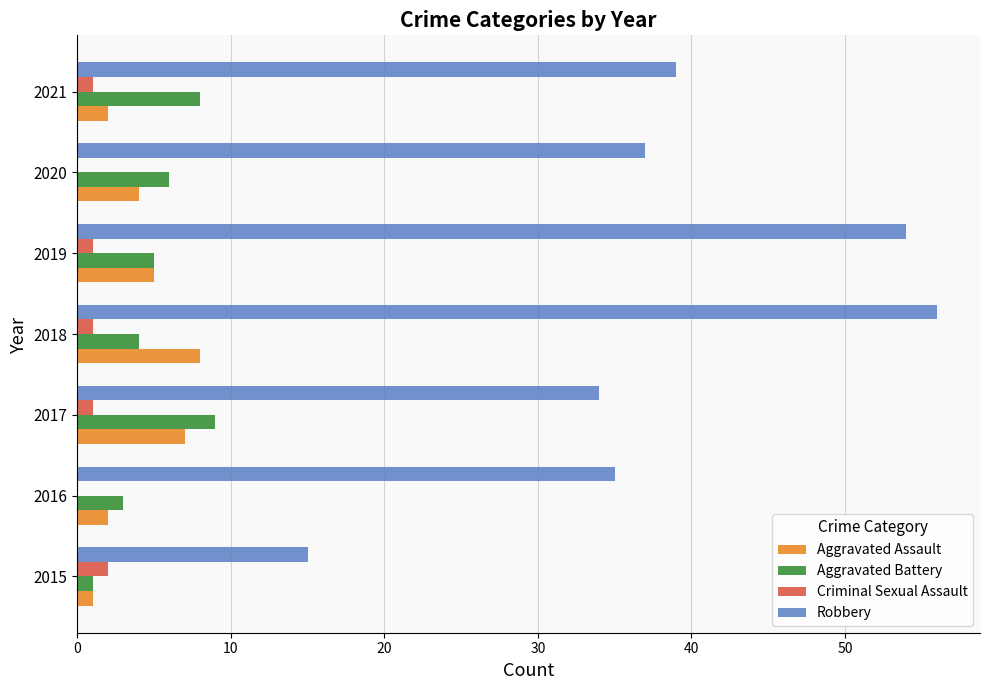

What is the maximum value shown in the chart?

56